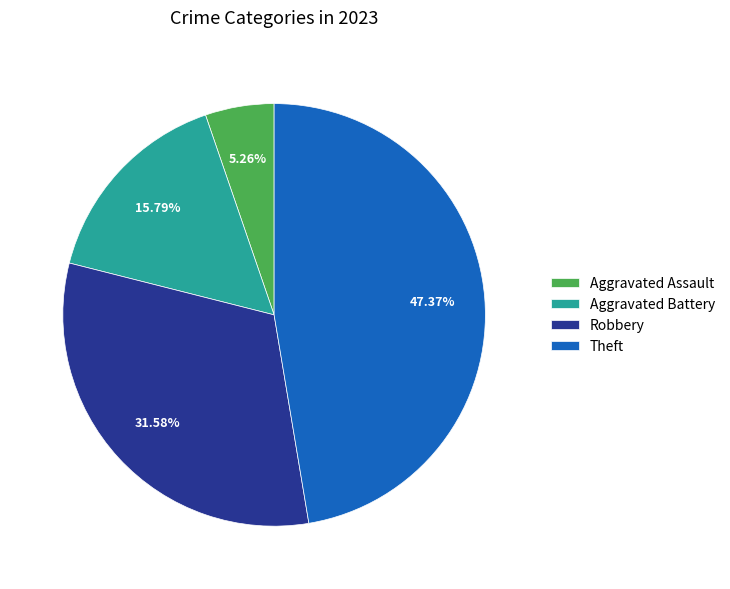

To the nearest percent, what is the difference between the Aggravated Assault and Aggravated Battery slice percentages?

11%